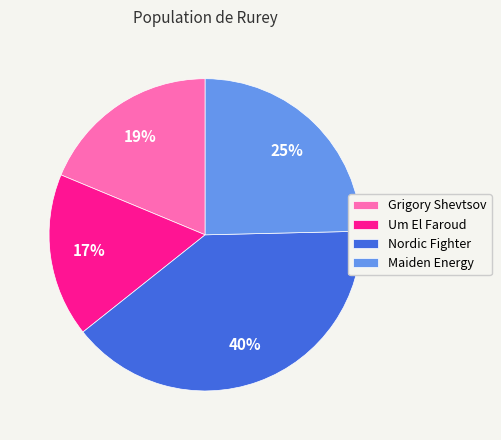

Do Um El Faroud and Nordic Fighter together represent more than half of the pie?

Yes